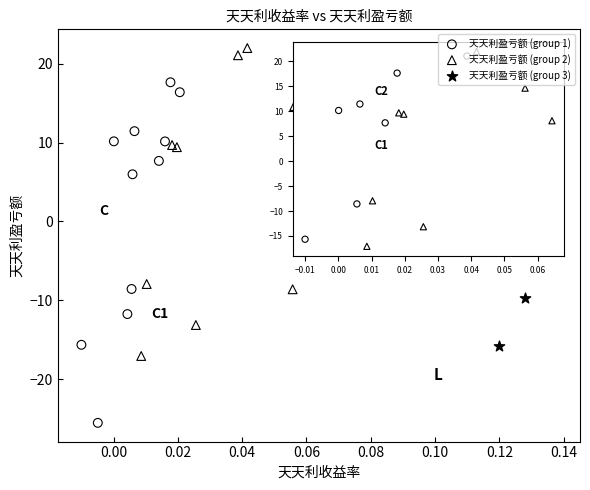

Which series has the largest Y range (max minus min)?

天天利盈亏额 (group 1)